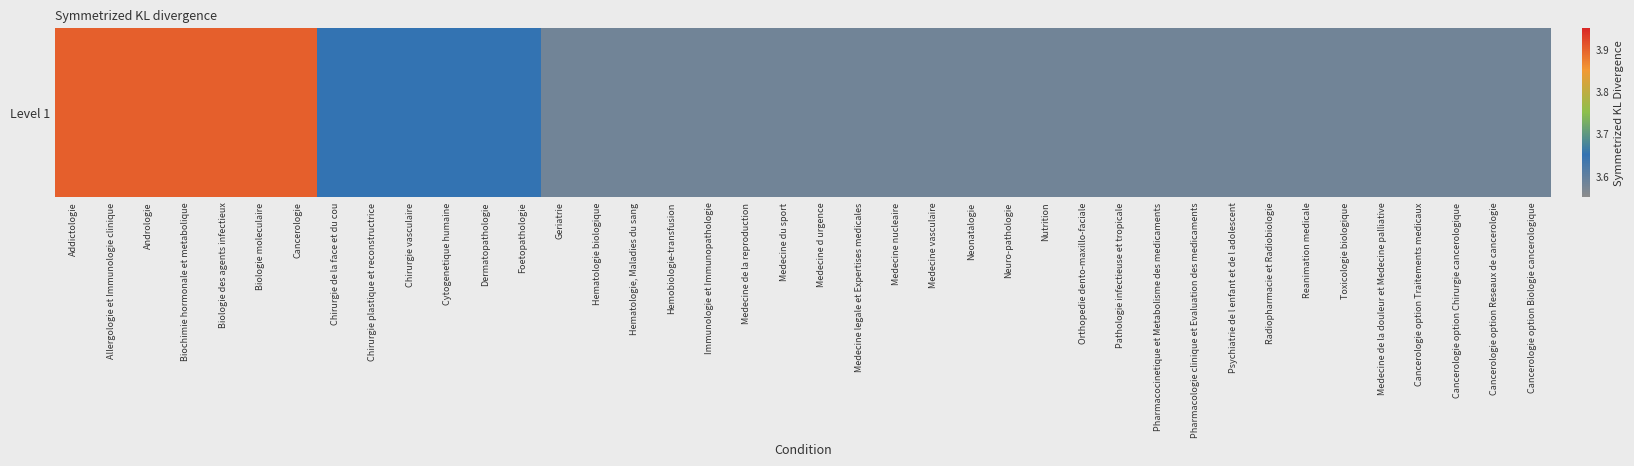

List the labels in order of value, smallest first.

Geriatrie, Hematologie biologique, Hematologie, Maladies du sang, Hemobiologie-transfusion, Immunologie et Immunopathologie, Medecine de la reproduction, Medecine du sport, Medecine d urgence, Medecine legale et Expertises medicales, Medecine nucleaire, Medecine vasculaire, Neonatalogie, Neuro-pathologie, Nutrition, Orthopedie dento-maxillo-faciale, Pathologie infectieuse et tropicale, Pharmacocinetique et Metabolisme des medicaments, Pharmacologie clinique et Evaluation des medicaments, Psychiatrie de l enfant et de l adolescent, Radiopharmacie et Radiobiologie, Reanimation medicale, Toxicologie biologique, Medecine de la douleur et Medecine palliative, Cancerologie option Traitements medicaux, Cancerologie option Chirurgie cancerologique, Cancerologie option Reseaux de cancerologie, Cancerologie option Biologie cancerologique, Chirurgie de la face et du cou, Chirurgie plastique et reconstructrice, Chirurgie vasculaire, Cytogenetique humaine, Dermatopathologie, Foetopathologie, Addictologie, Allergologie et Immunologie clinique, Andrologie, Biochimie hormonale et metabolique, Biologie des agents infectieux, Biologie moleculaire, Cancerologie